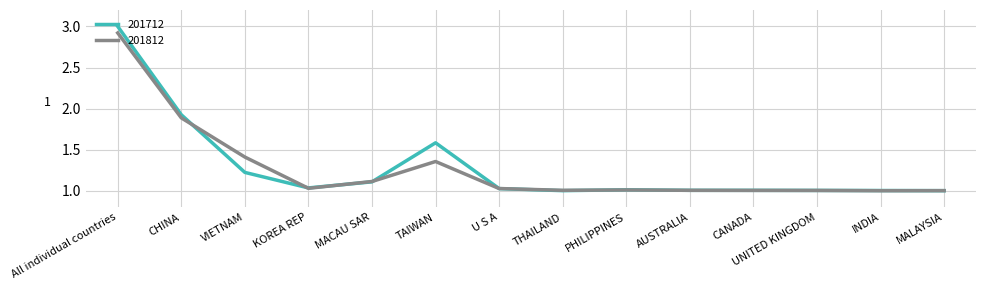

What are all the series names shown in the legend?

201712, 201812